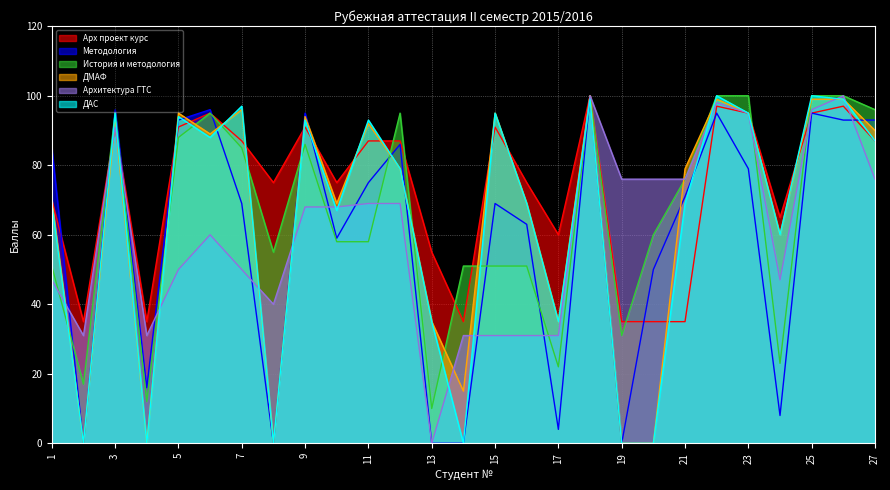

At how many categories does at least one series exceed 15?

27